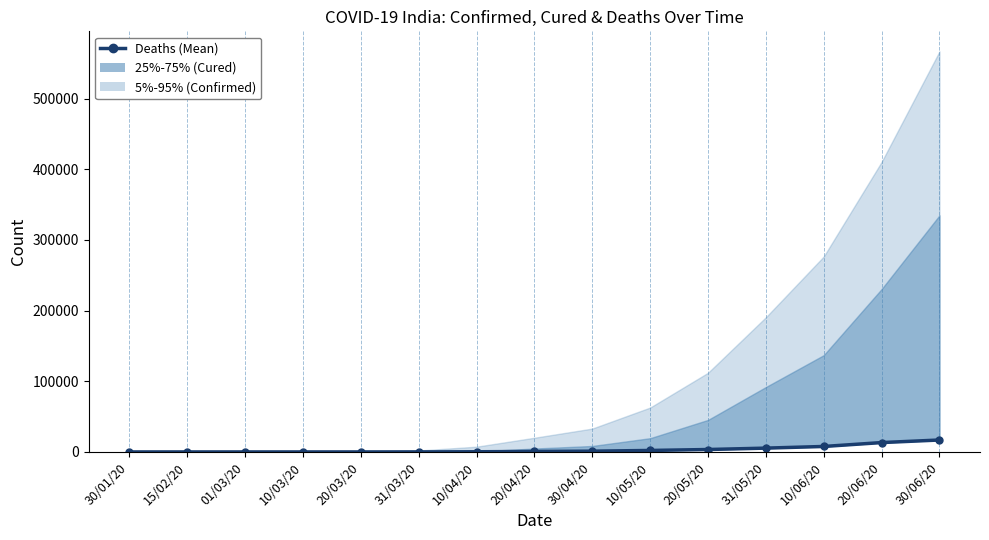

True or false: the data shows 686 at 20/04/20.

True